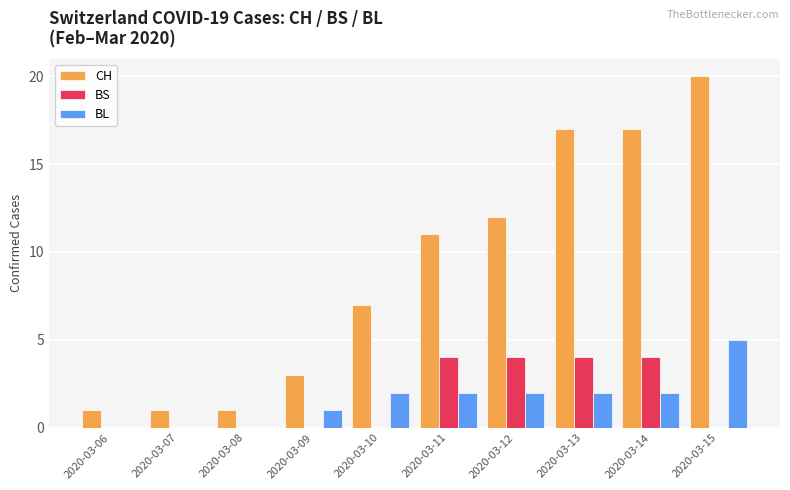

Between 2020-03-11 and 2020-03-13, which series saw the biggest shift?

CH